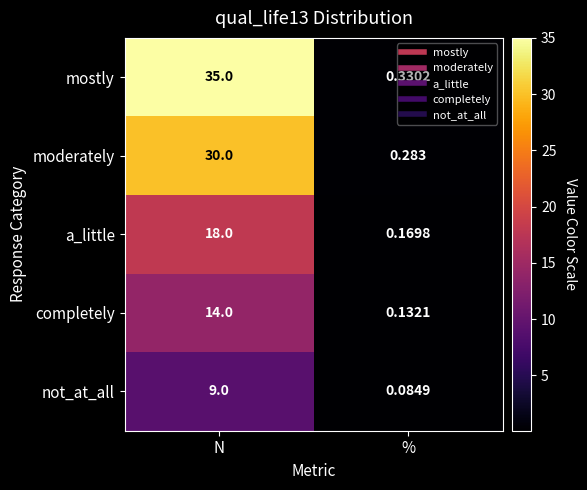

At which label is not_at_all closest to 4?

%